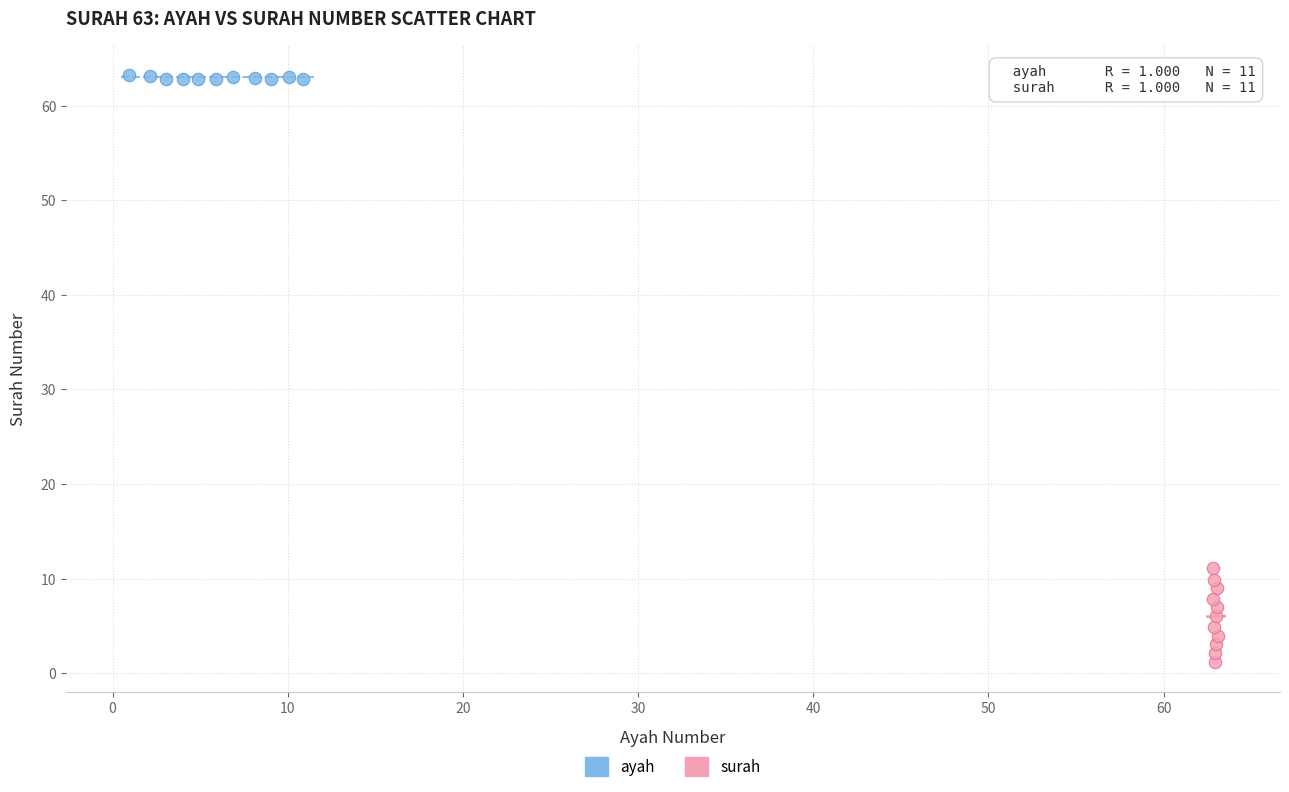

Which series contains the lowest Y value?

surah